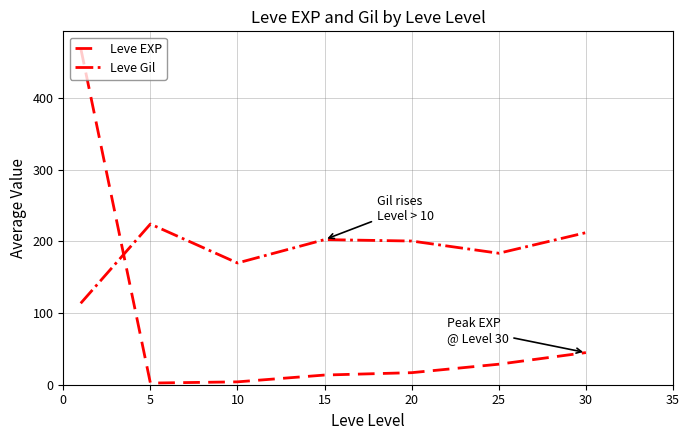

What is the difference between the maximum and minimum values in the Leve EXP series?

467.0